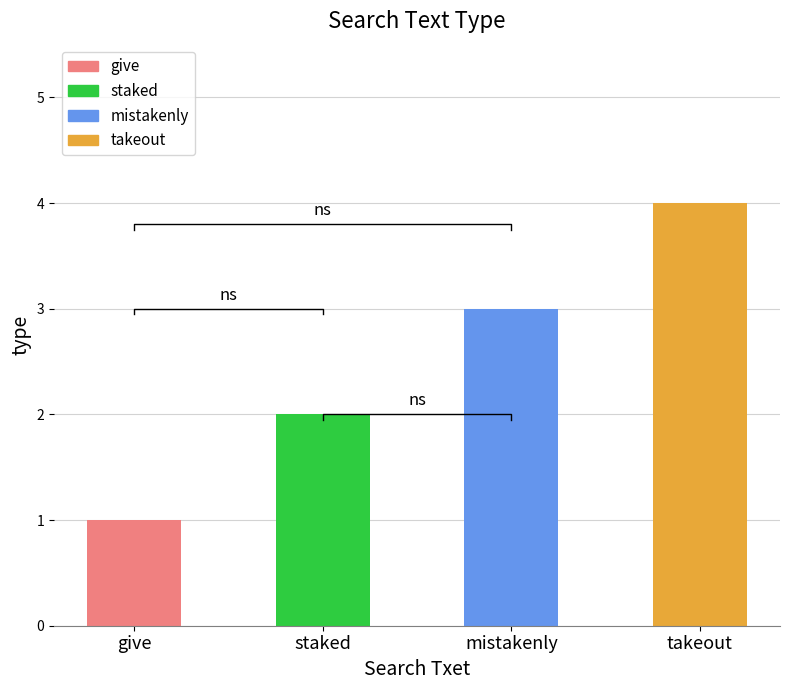

At which label is the value closest to 2?

staked